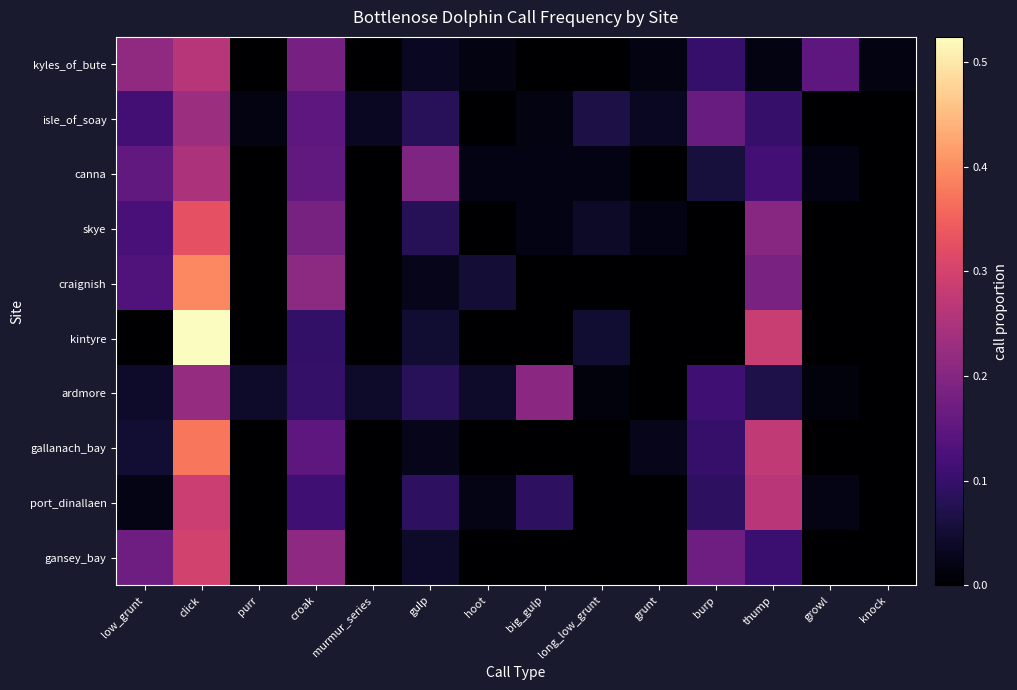

Reading right to left, transcribe all the data shown in this chart.

kyles_of_bute: knock=0.0	growl=0.1	thump=0.0	burp=0.1	grunt=0.0	long_low_grunt=0.0	big_gulp=0.0	hoot=0.0	gulp=0.0	murmur_series=0.0	croak=0.2	purr=0.0	click=0.3	low_grunt=0.2
isle_of_soay: knock=0.0	growl=0.0	thump=0.1	burp=0.2	grunt=0.0	long_low_grunt=0.1	big_gulp=0.0	hoot=0.0	gulp=0.1	murmur_series=0.0	croak=0.1	purr=0.0	click=0.2	low_grunt=0.1
canna: knock=0.0	growl=0.0	thump=0.1	burp=0.1	grunt=0.0	long_low_grunt=0.0	big_gulp=0.0	hoot=0.0	gulp=0.2	murmur_series=0.0	croak=0.2	purr=0.0	click=0.2	low_grunt=0.2
skye: knock=0.0	growl=0.0	thump=0.2	burp=0.0	grunt=0.0	long_low_grunt=0.0	big_gulp=0.0	hoot=0.0	gulp=0.1	murmur_series=0.0	croak=0.2	purr=0.0	click=0.3	low_grunt=0.1
craignish: knock=0.0	growl=0.0	thump=0.2	burp=0.0	grunt=0.0	long_low_grunt=0.0	big_gulp=0.0	hoot=0.1	gulp=0.0	murmur_series=0.0	croak=0.2	purr=0.0	click=0.4	low_grunt=0.1
kintyre: knock=0.0	growl=0.0	thump=0.3	burp=0.0	grunt=0.0	long_low_grunt=0.0	big_gulp=0.0	hoot=0.0	gulp=0.0	murmur_series=0.0	croak=0.1	purr=0.0	click=0.5	low_grunt=0.0
ardmore: knock=0.0	growl=0.0	thump=0.1	burp=0.1	grunt=0.0	long_low_grunt=0.0	big_gulp=0.2	hoot=0.0	gulp=0.1	murmur_series=0.0	croak=0.1	purr=0.0	click=0.2	low_grunt=0.0
gallanach_bay: knock=0.0	growl=0.0	thump=0.3	burp=0.1	grunt=0.0	long_low_grunt=0.0	big_gulp=0.0	hoot=0.0	gulp=0.0	murmur_series=0.0	croak=0.1	purr=0.0	click=0.4	low_grunt=0.1
port_dinallaen: knock=0.0	growl=0.0	thump=0.3	burp=0.1	grunt=0.0	long_low_grunt=0.0	big_gulp=0.1	hoot=0.0	gulp=0.1	murmur_series=0.0	croak=0.1	purr=0.0	click=0.3	low_grunt=0.0
gansey_bay: knock=0.0	growl=0.0	thump=0.1	burp=0.2	grunt=0.0	long_low_grunt=0.0	big_gulp=0.0	hoot=0.0	gulp=0.0	murmur_series=0.0	croak=0.2	purr=0.0	click=0.3	low_grunt=0.2